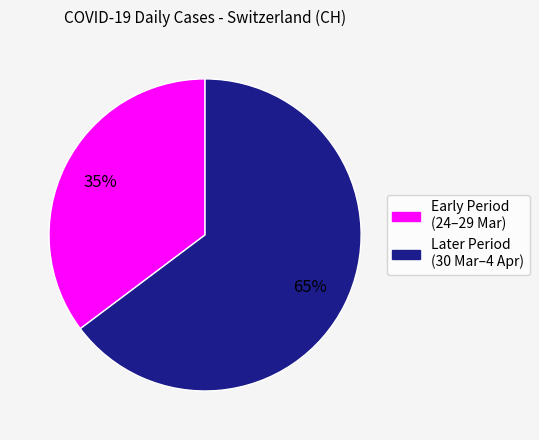

To the nearest percent, what is the average slice percentage?

50%